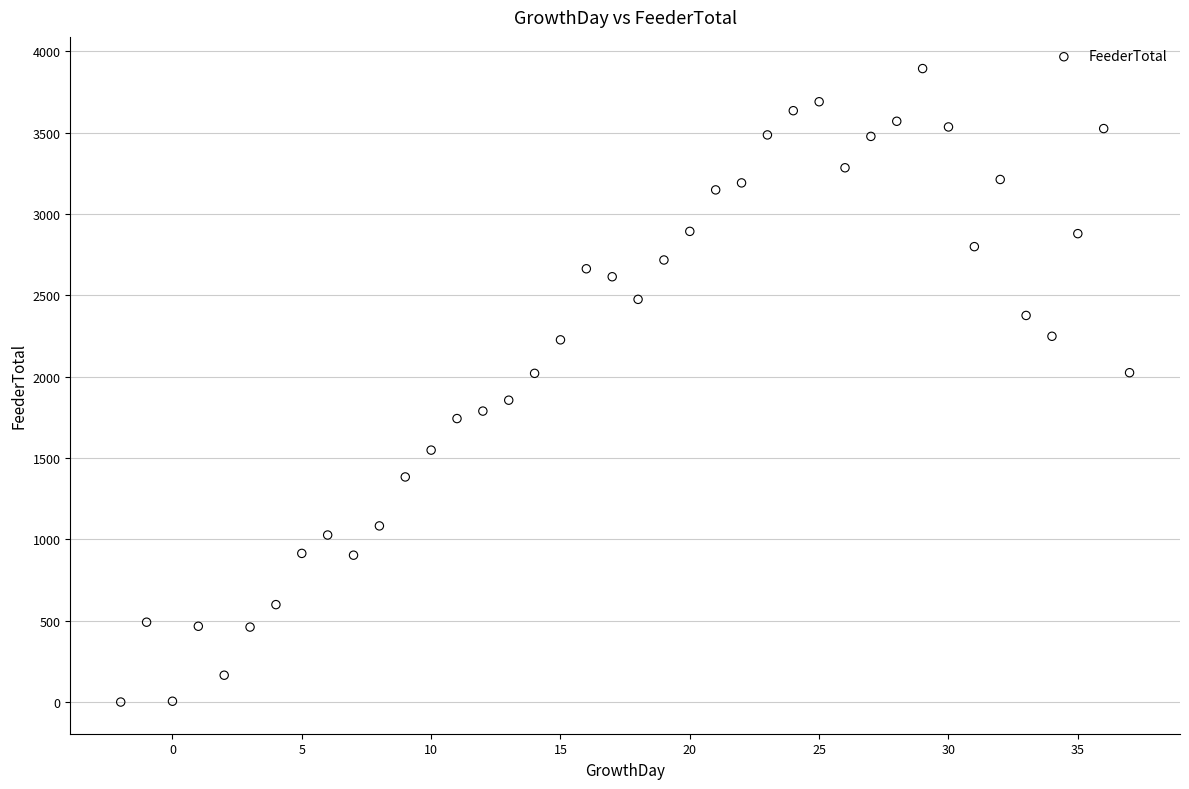

What is the range of Y values (max minus min)?

3895